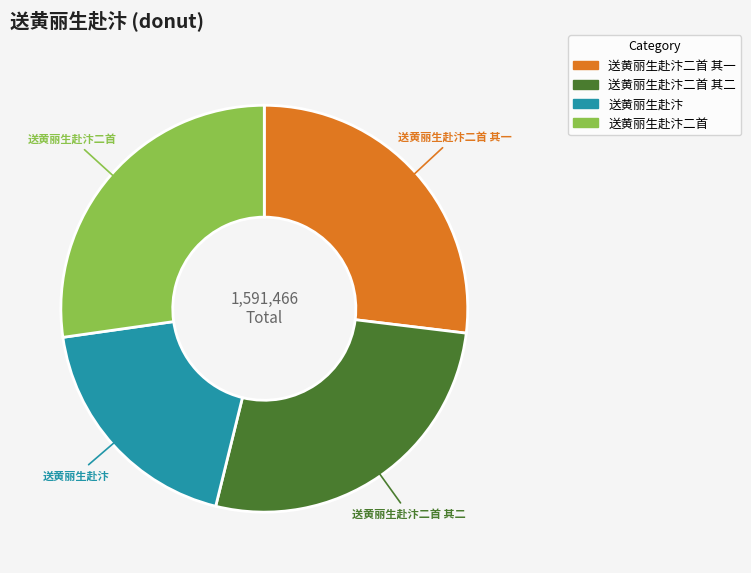

To the nearest percent, what is the average slice percentage?

25%